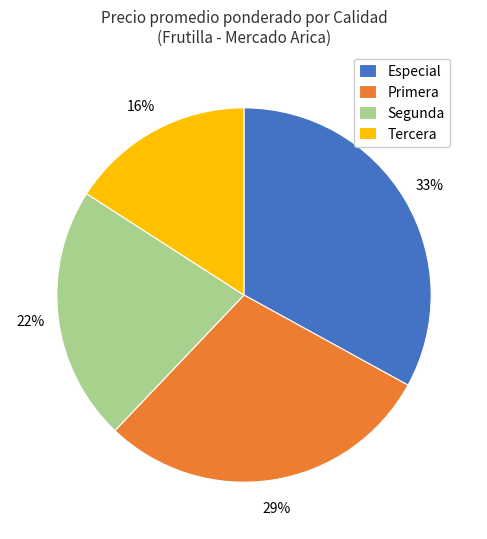

To the nearest percent, what is the difference between the largest and smallest slice percentages?

17%